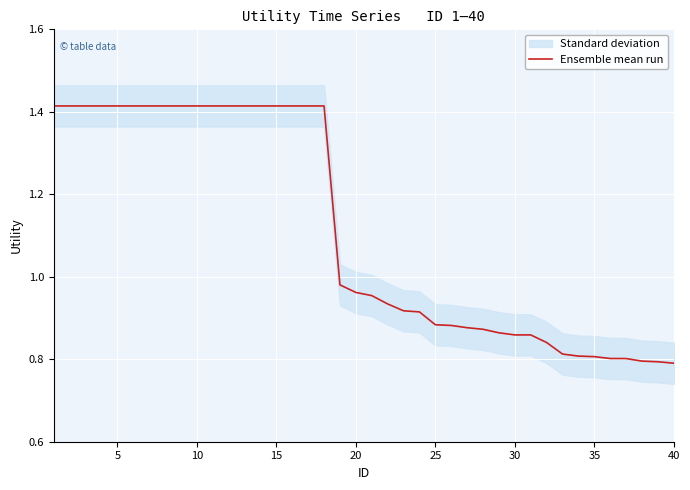

True or false: the data shows 0.9 at 25.

True